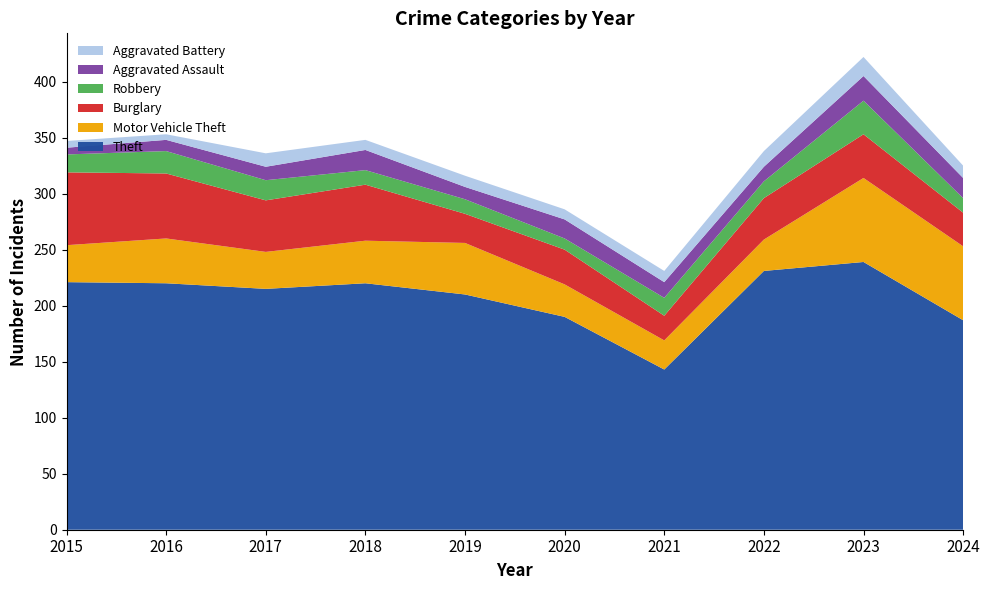

Reading left to right, list all the values displayed in this chart.

Theft: 2015=221	2016=220	2017=215	2018=220	2019=210	2020=190	2021=143	2022=231	2023=239	2024=187
Motor Vehicle Theft: 2015=33	2016=40	2017=33	2018=38	2019=46	2020=29	2021=26	2022=28	2023=75	2024=66
Burglary: 2015=65	2016=58	2017=46	2018=50	2019=26	2020=31	2021=22	2022=37	2023=39	2024=30
Robbery: 2015=16	2016=20	2017=18	2018=13	2019=13	2020=10	2021=16	2022=15	2023=30	2024=13
Aggravated Assault: 2015=6	2016=10	2017=12	2018=18	2019=11	2020=17	2021=14	2022=13	2023=22	2024=18
Aggravated Battery: 2015=6	2016=5	2017=12	2018=9	2019=10	2020=9	2021=10	2022=14	2023=17	2024=11